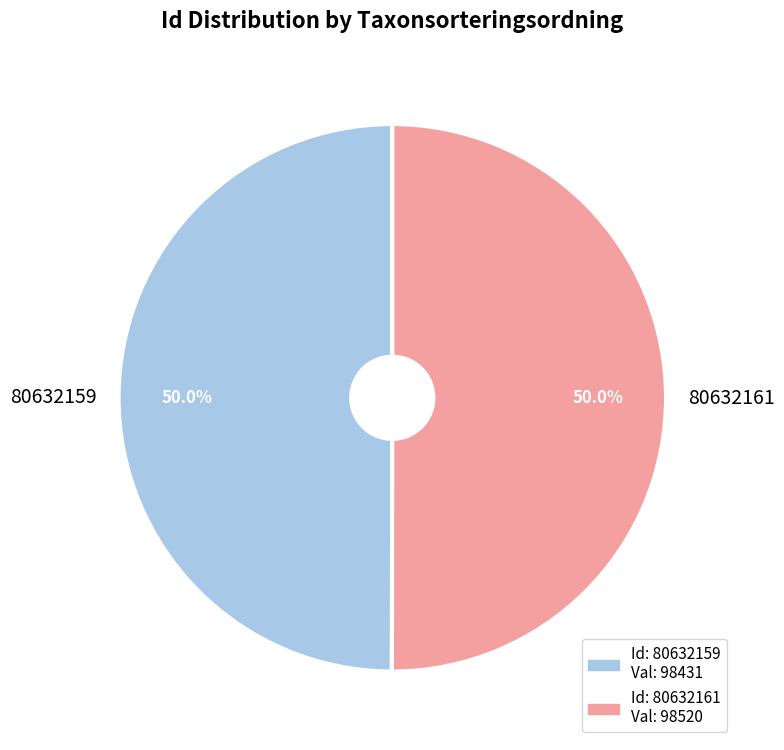

What is the total percentage of 80632161 and 80632159?

100.0%